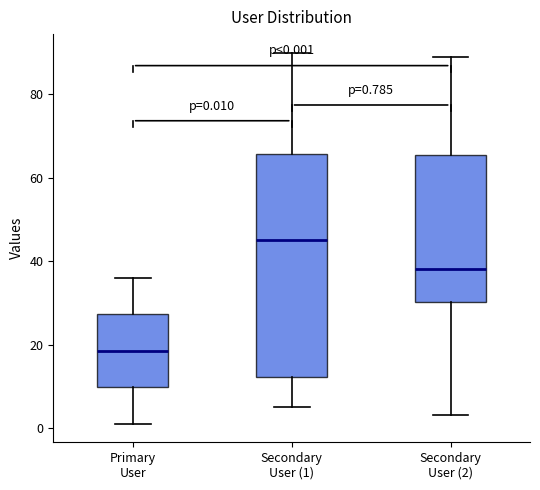

Comparing the boxes themselves (not the whiskers), which one is the tallest?

Secondary User (1)